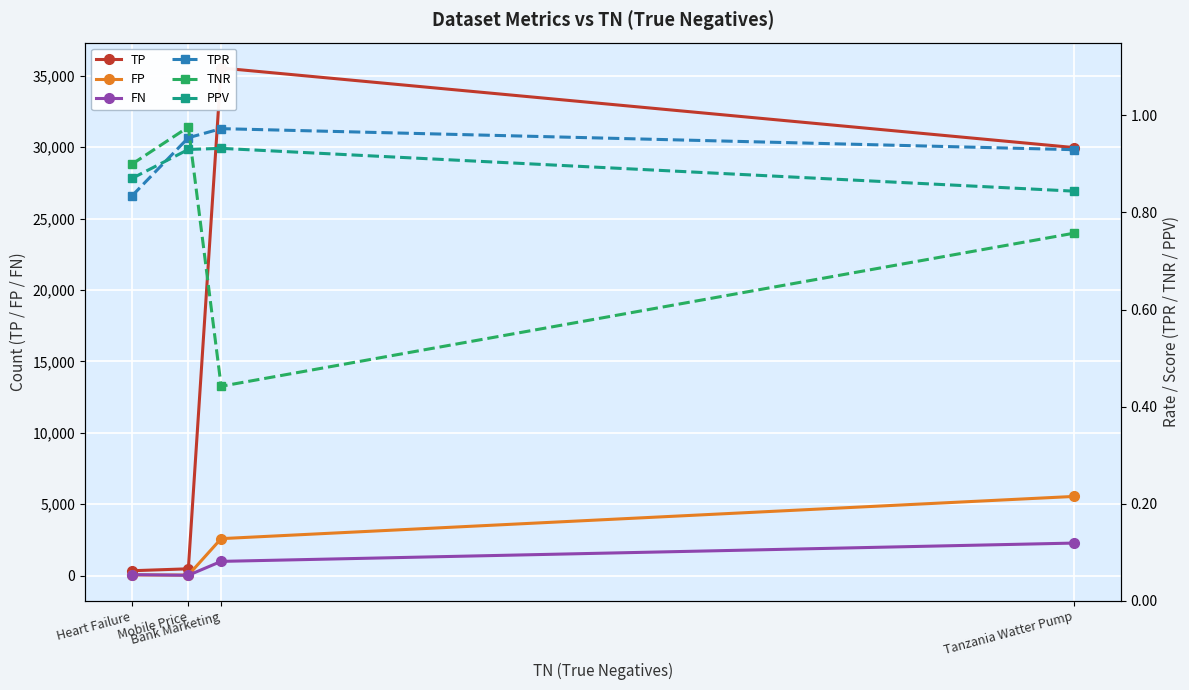

Between Mobile Price and Tanzania Watter Pump, which is larger?

Tanzania Watter Pump